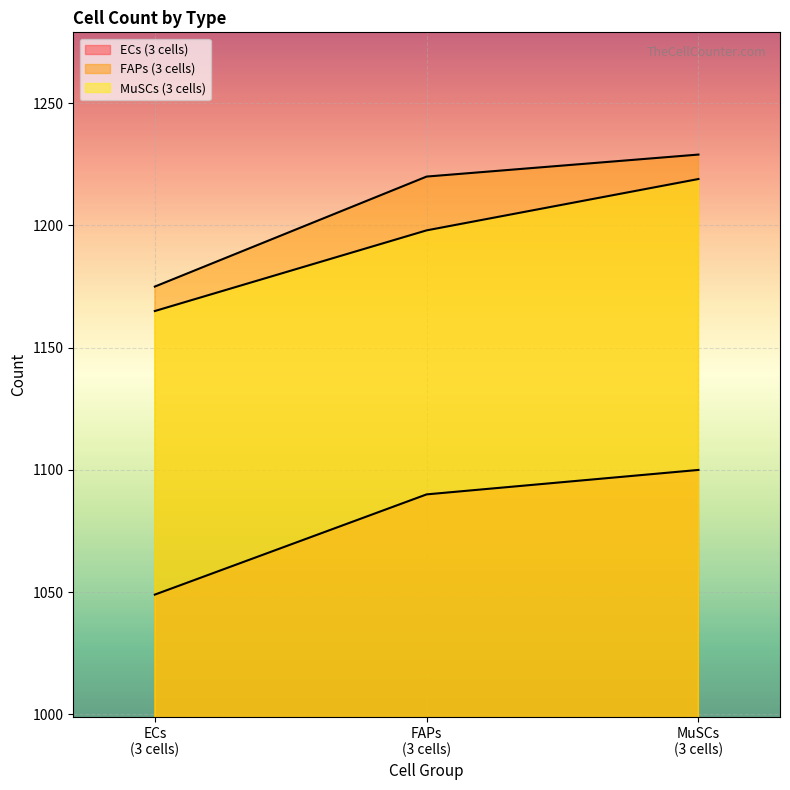

List the labels in order of MuSCs (3 cells) value, largest first.

MuSCs
(3 cells), FAPs
(3 cells), ECs
(3 cells)